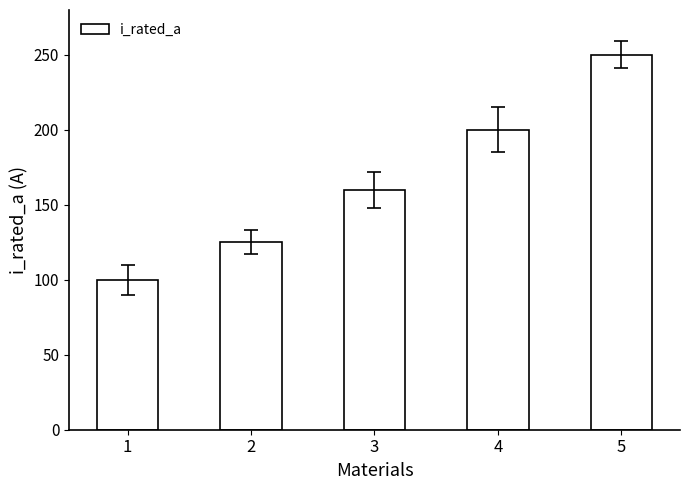

What is the sum of the values at 3 and 2?

285